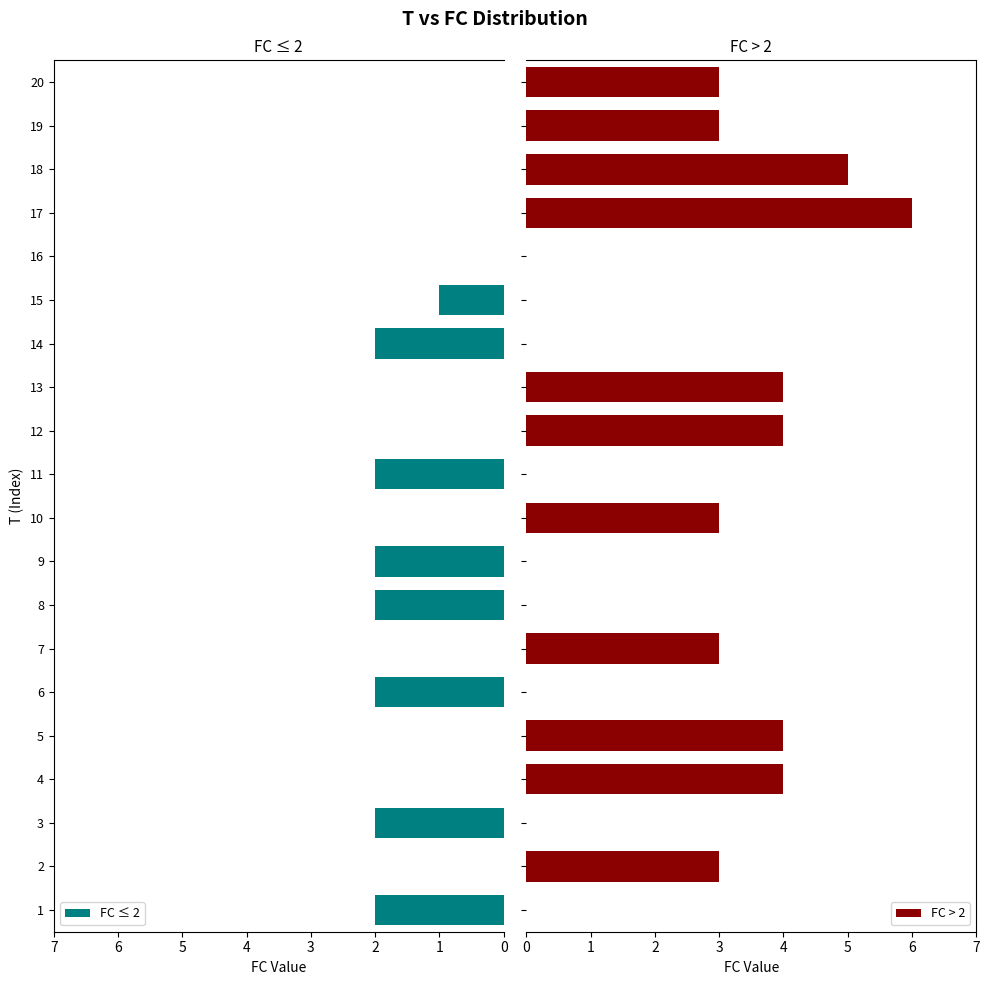

Rank the series by their maximum value, from highest to lowest.

FC > 2, FC ≤ 2